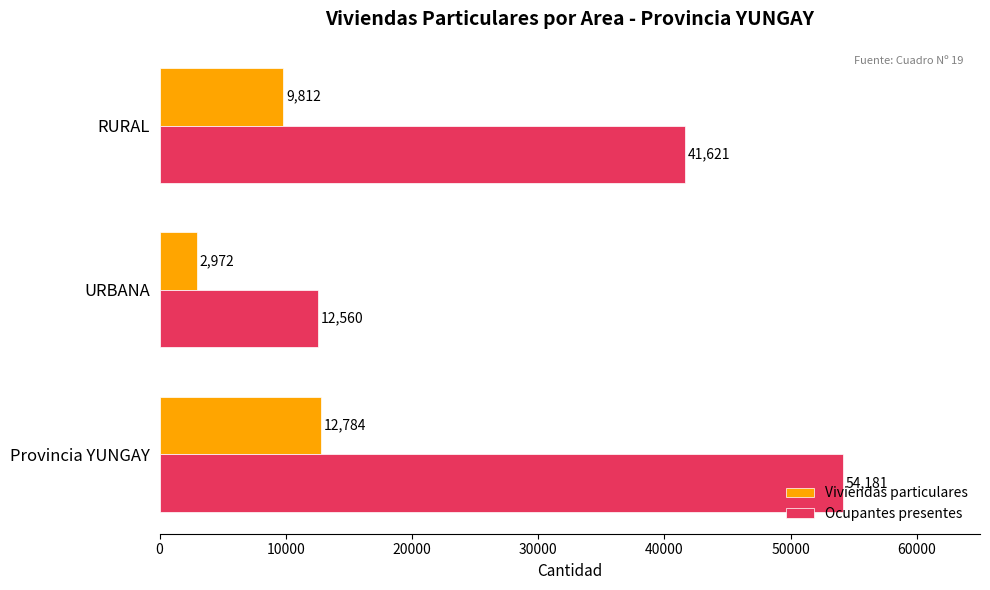

What is the minimum value shown in the chart?

2972